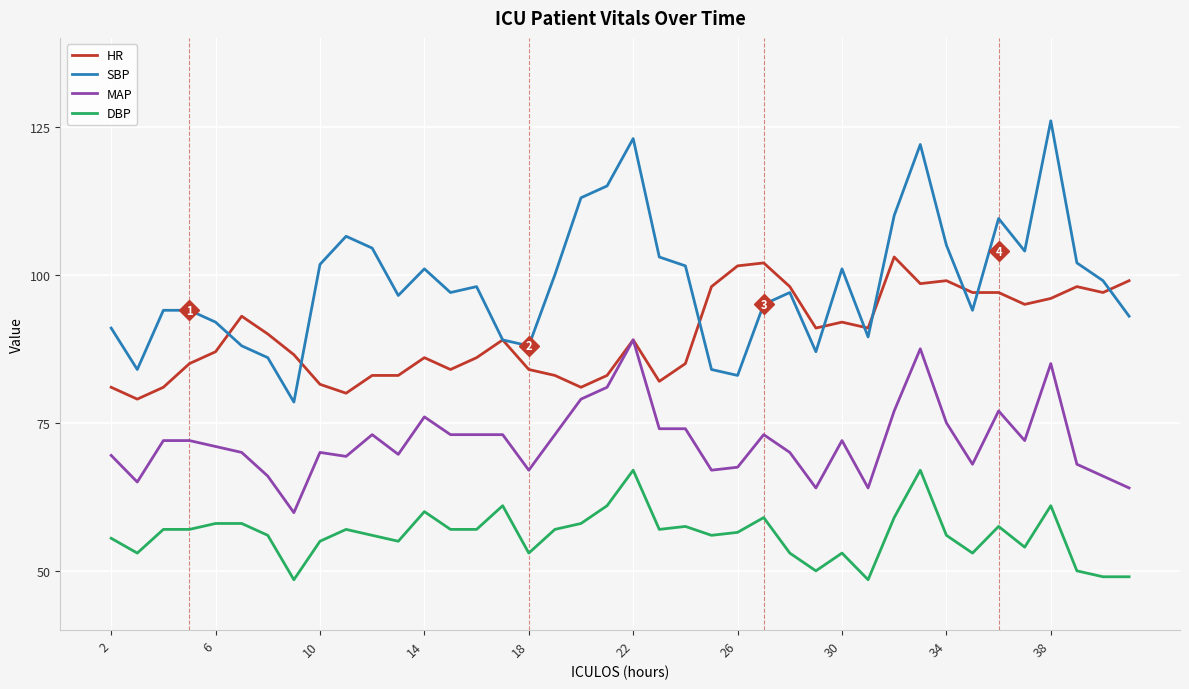

List the series in order of their peak value, lowest first.

DBP, MAP, HR, SBP